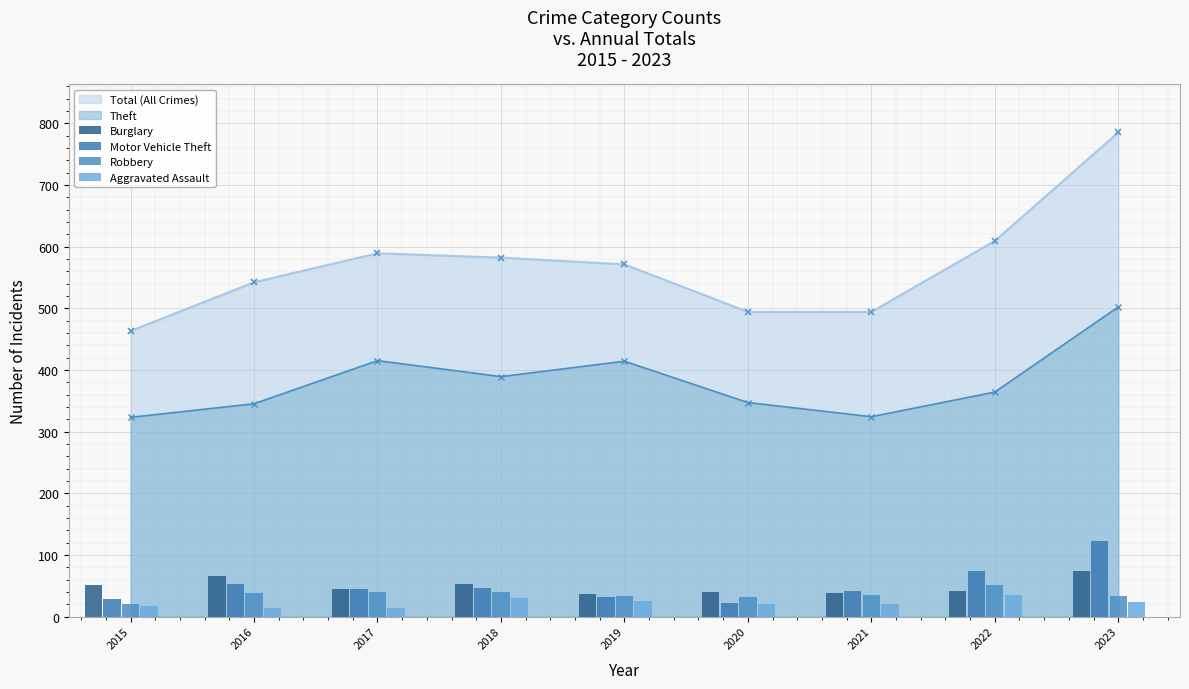

What is the difference between the maximum and minimum values in the Robbery series?

31